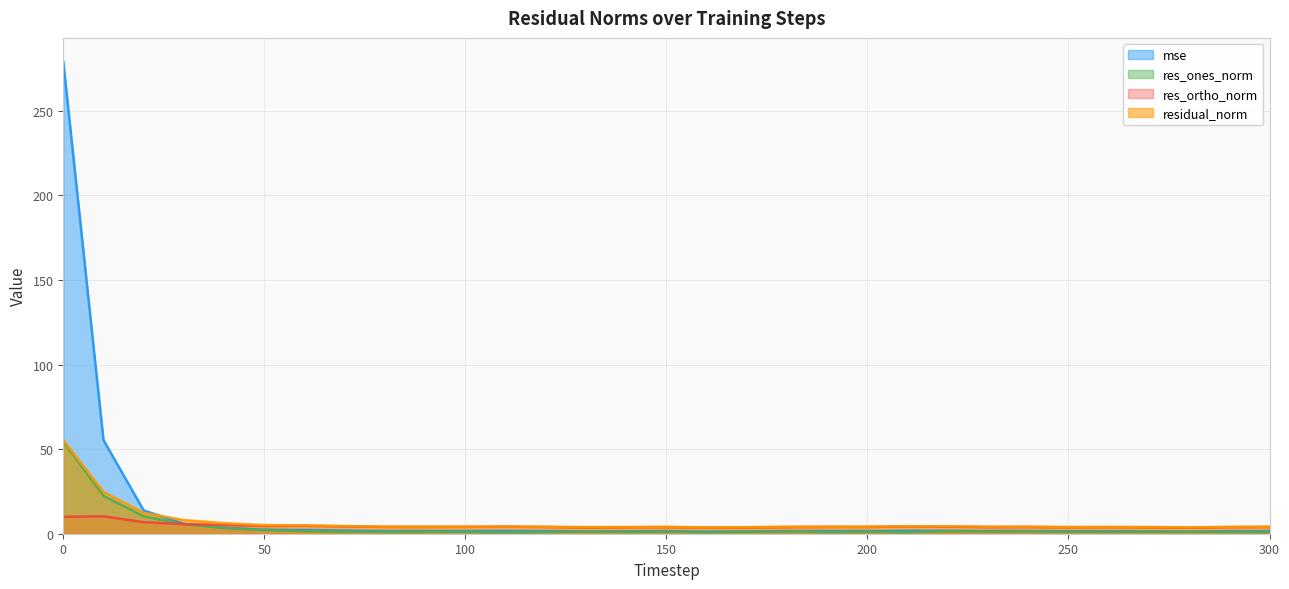

After their last crossing, which series has the higher values: res_ones_norm or res_ortho_norm?

res_ortho_norm